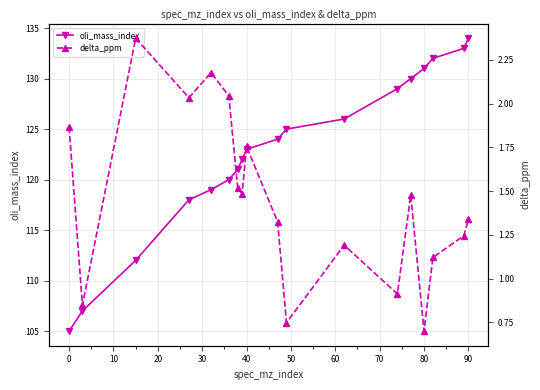

Is it true that oli_mass_index equals 86 at 90?

False